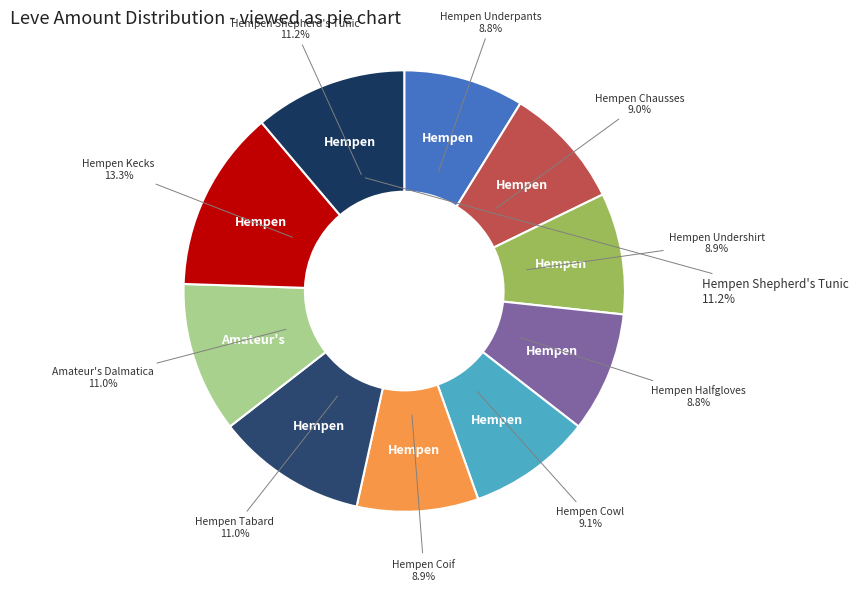

To the nearest percent, what is the difference between the largest and smallest slice percentages?

4%